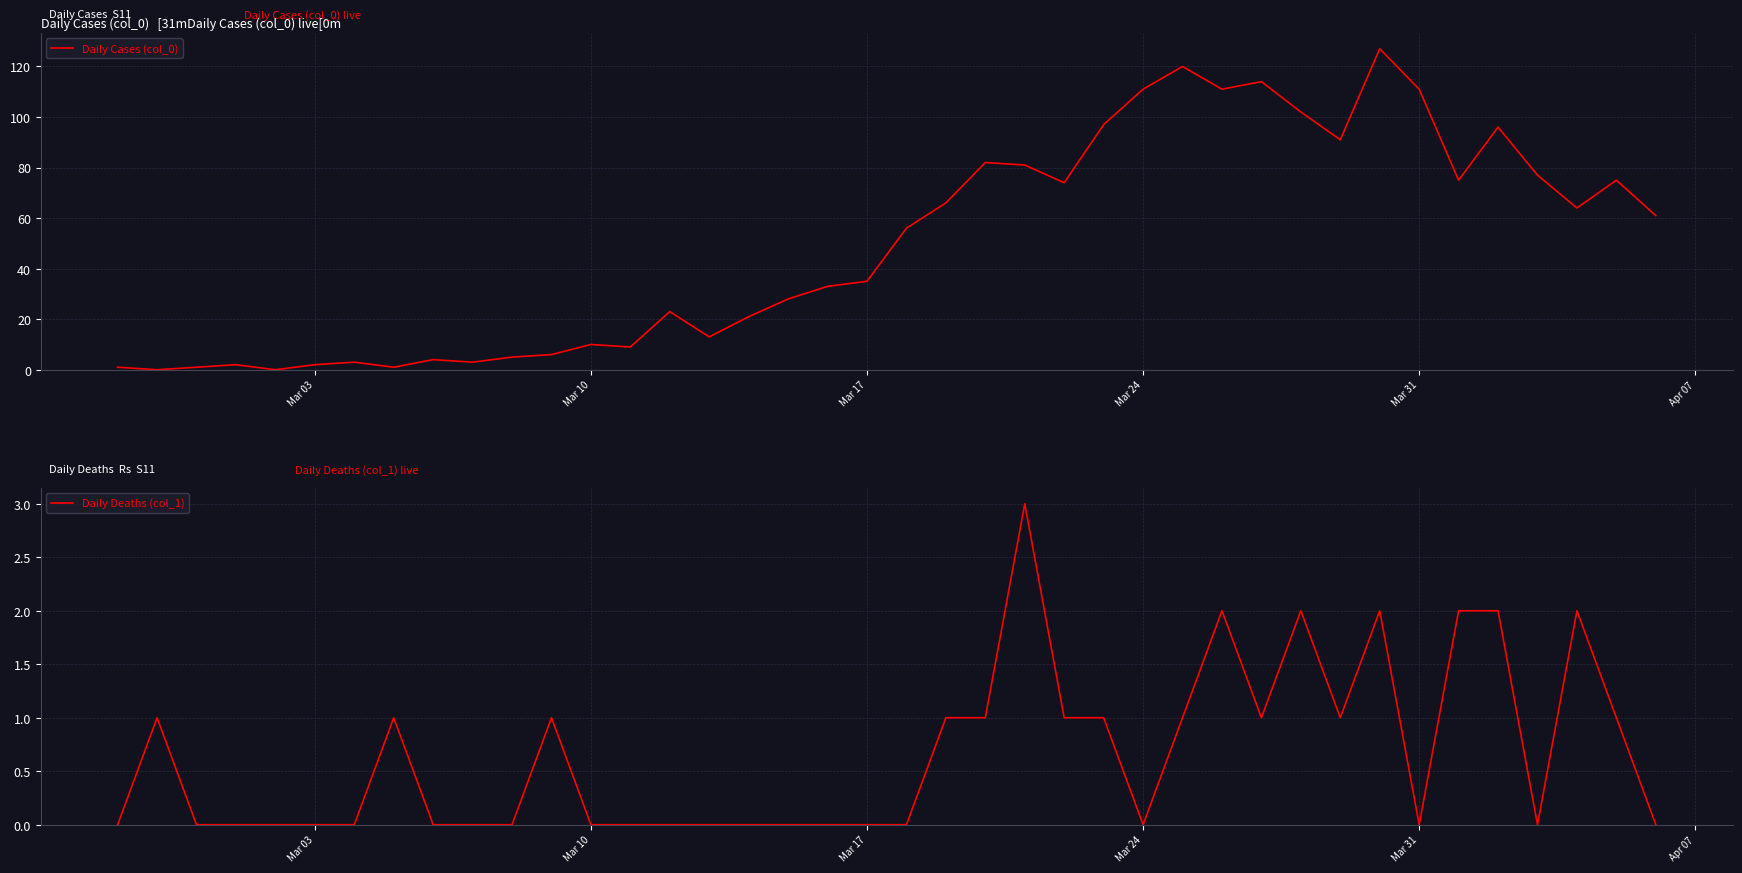

What position from the left is Mar 24?

4